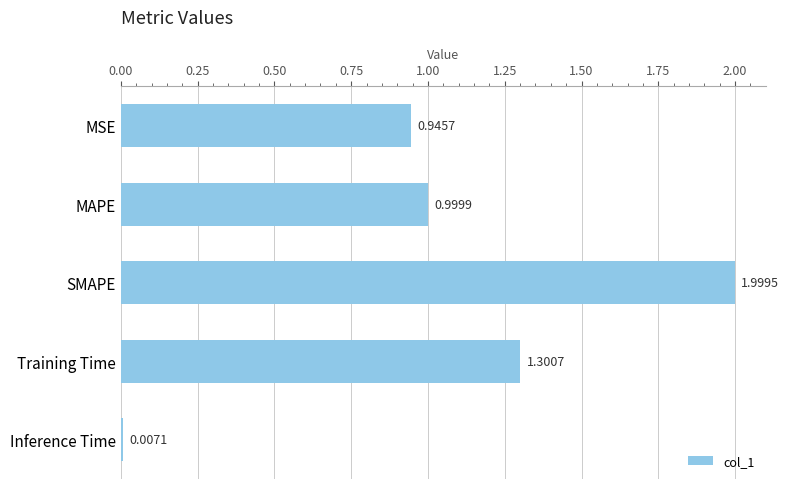

Rank the categories by value from highest to lowest.

SMAPE, Training Time, MAPE, MSE, Inference Time